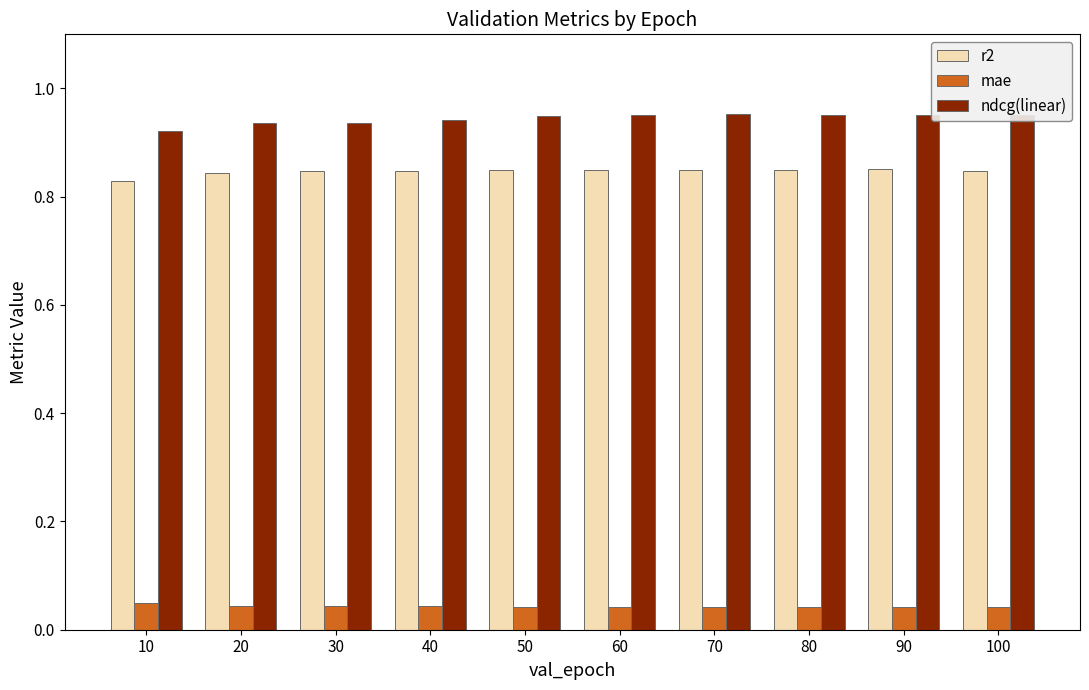

Count the mae values in the range 0 to 1.

10